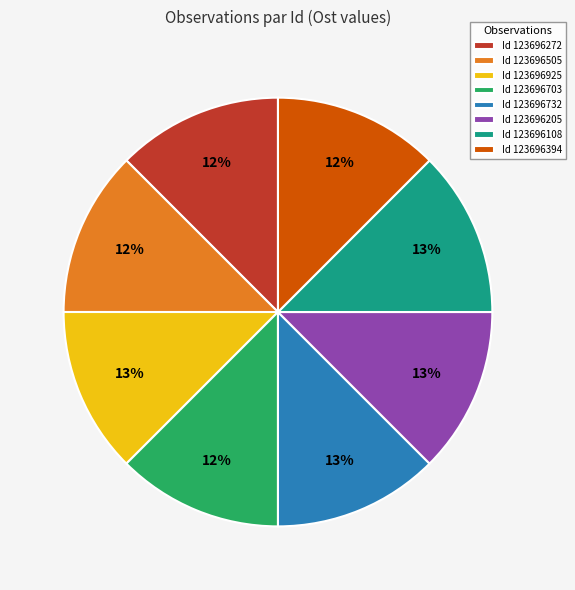

Approximately how many times larger is the value at Id 123696925 compared to Id 123696205?

1.0